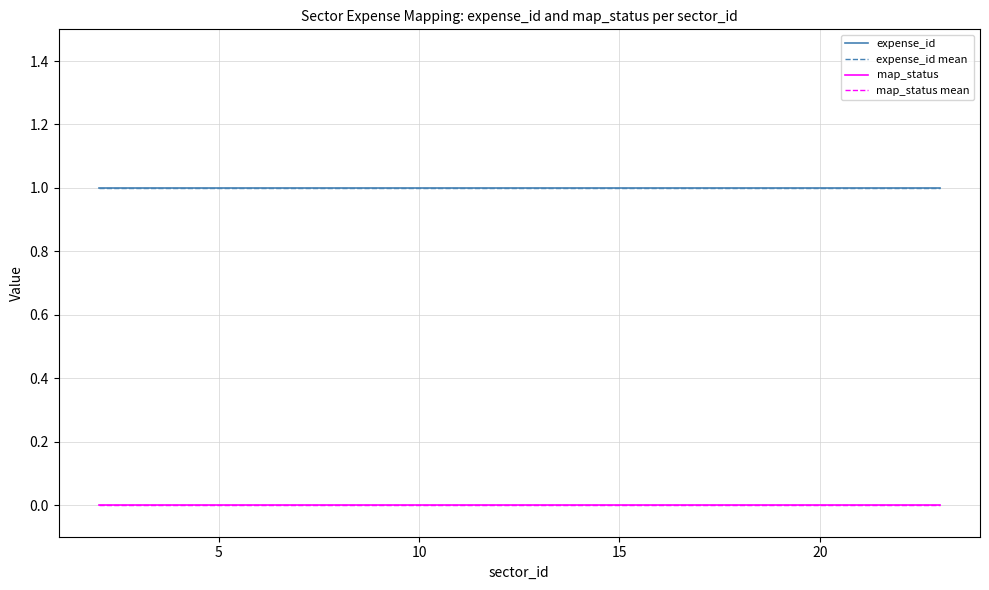

Does the chart display data point markers on the line(s)?

No